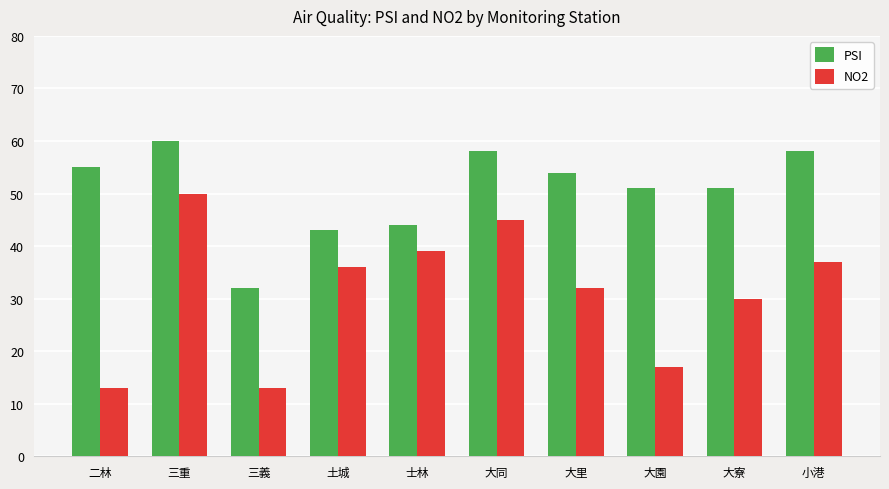

Is it true that PSI equals 33 at 三重?

False